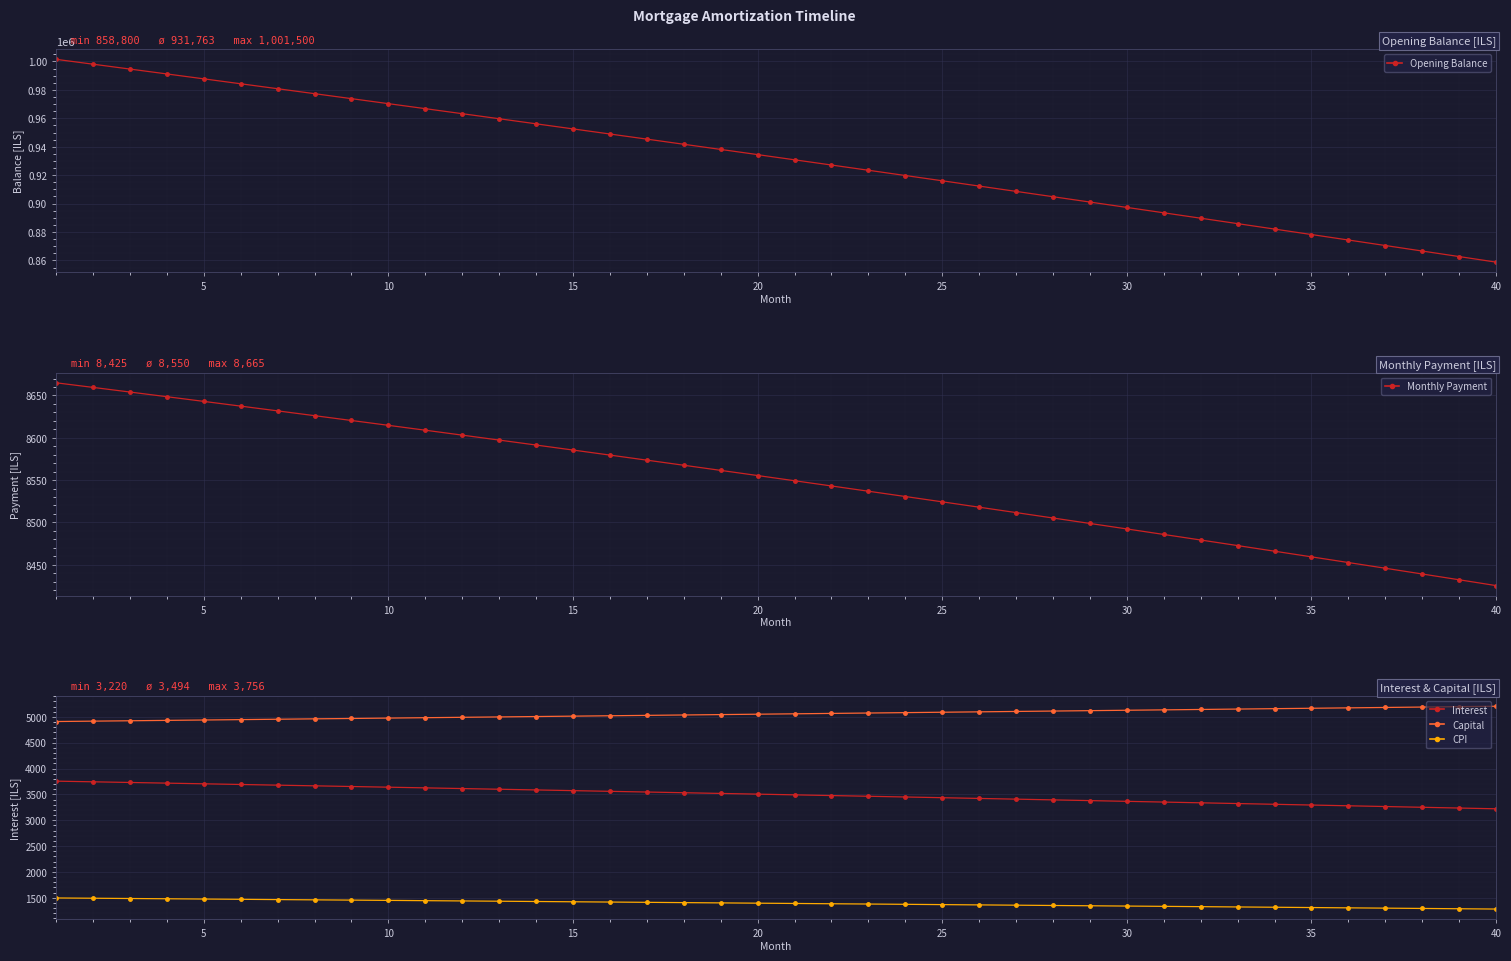

True or false: Monthly Payment and Capital intersect in this chart.

False